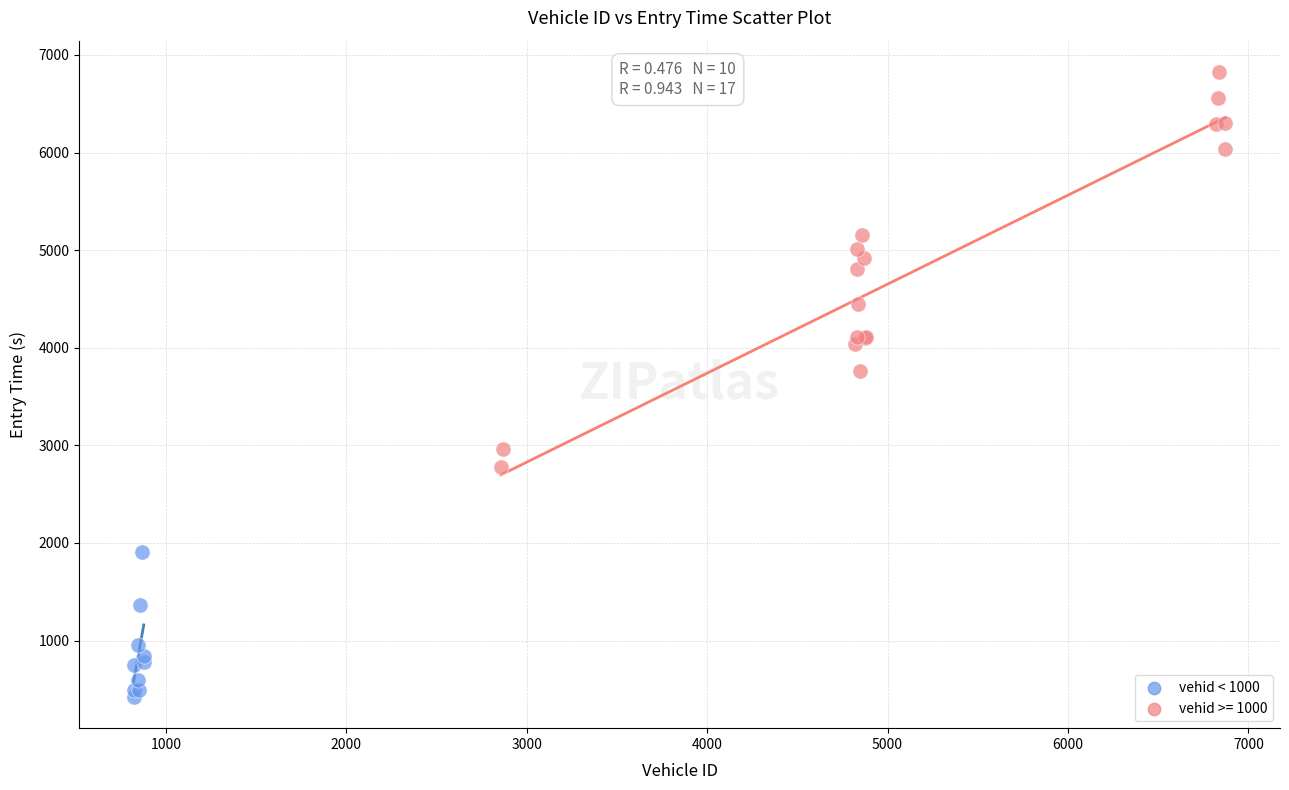

Which series contains the lowest Y value?

vehid < 1000